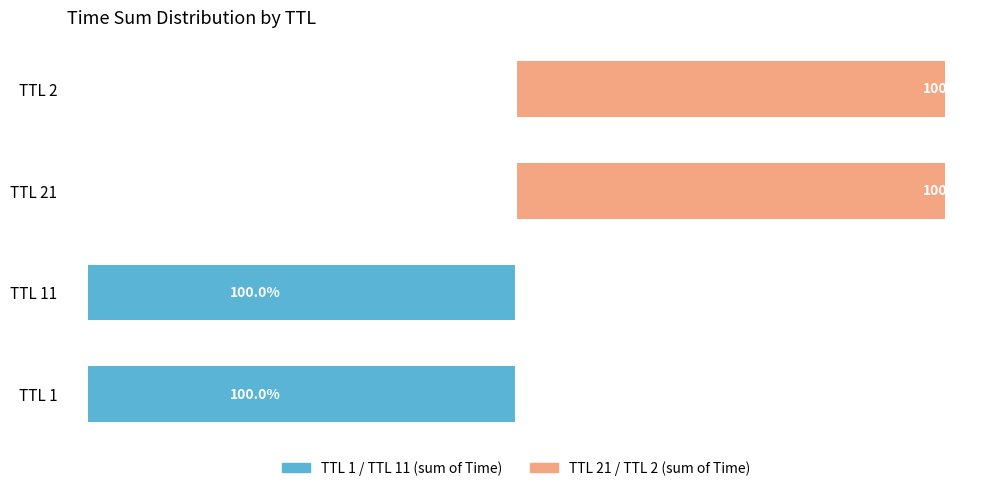

List the series in order of their peak value, highest first.

TTL 21 / TTL 2, TTL 1 / TTL 11